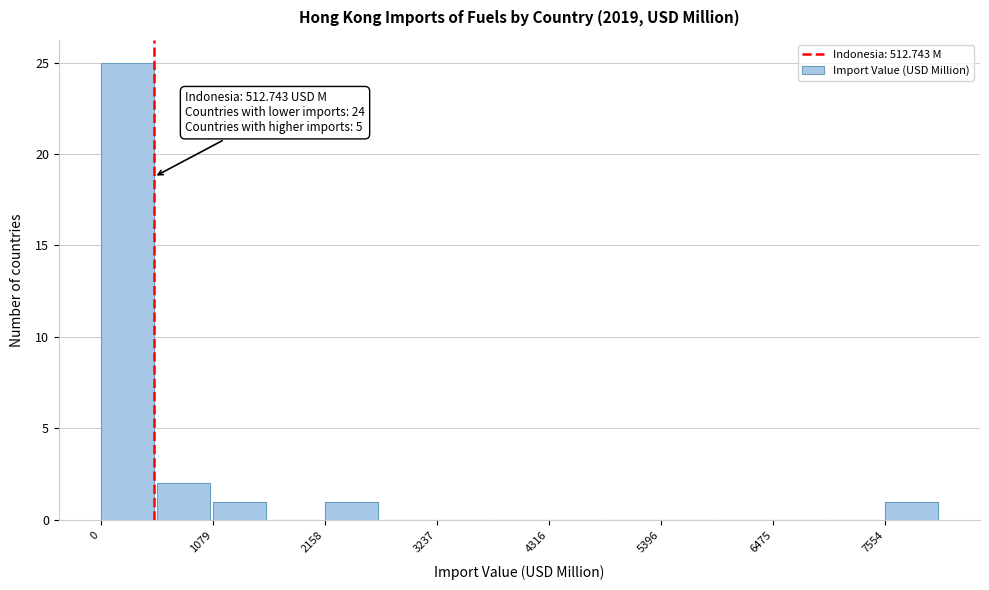

Around what value on the x-axis is the tallest bar? Give the approximate position of its centre, as read against the axis.

200